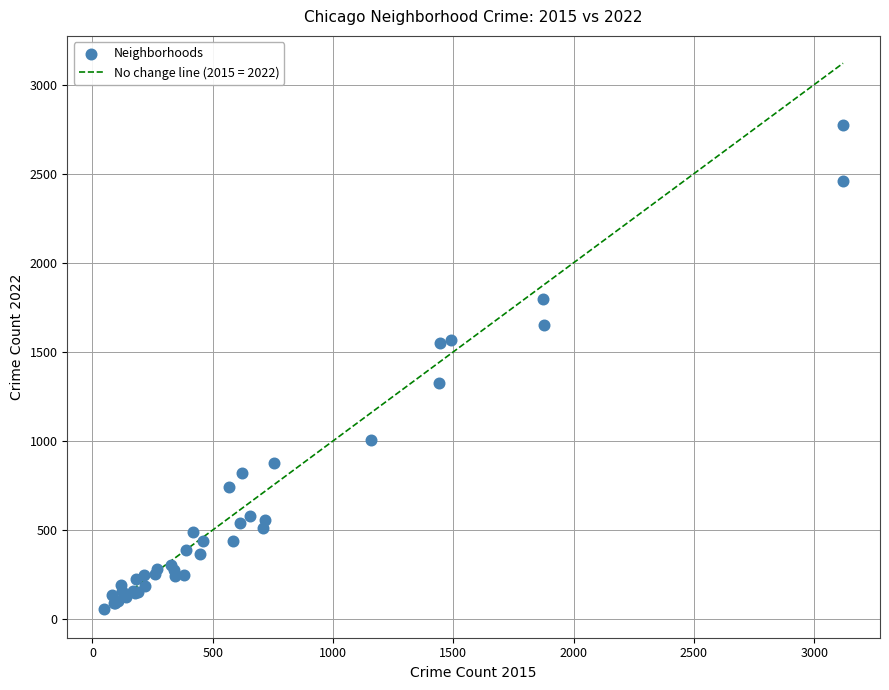

What Y value in the scatter plot is closest to 1416?

1324